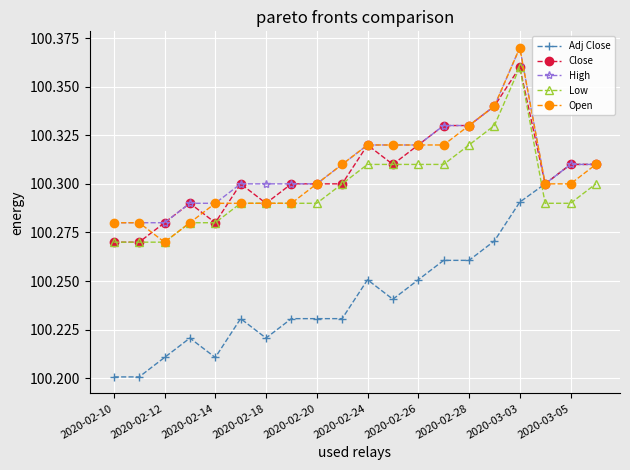

Which series has the widest spread of values?

Adj Close